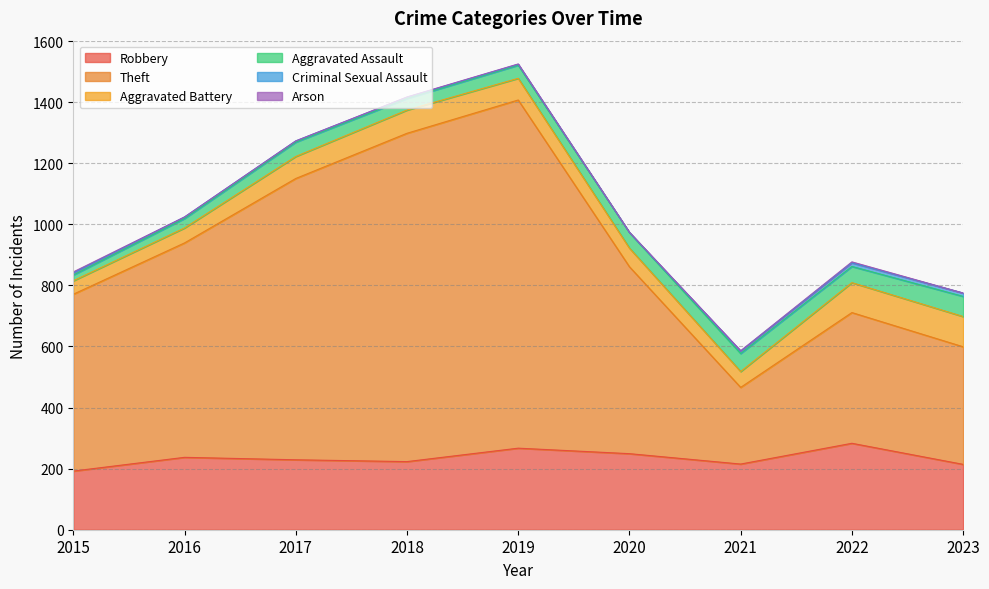

Where is Theft nearest to the value 695?

2016